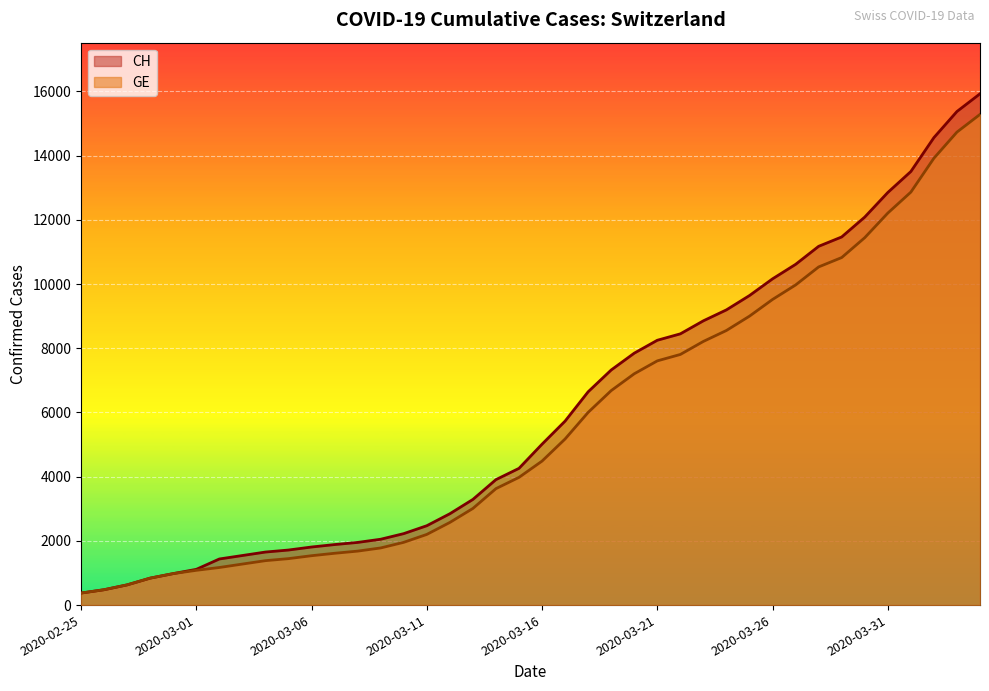

At which label does CH first exceed 5012?

2020-03-17